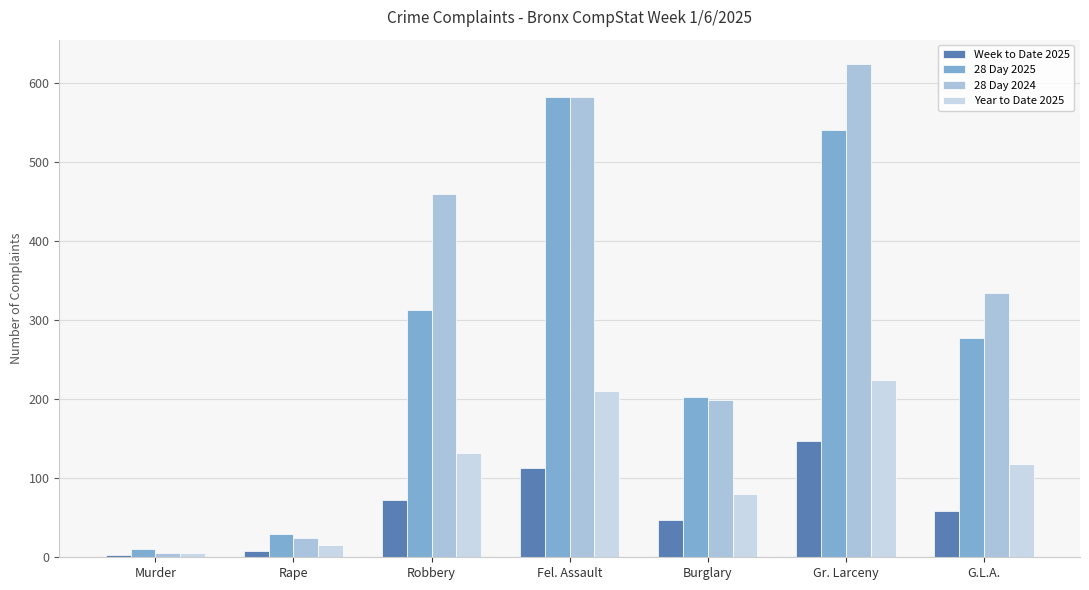

Rank the series by their maximum value, from highest to lowest.

28 Day 2024, 28 Day 2025, Year to Date 2025, Week to Date 2025